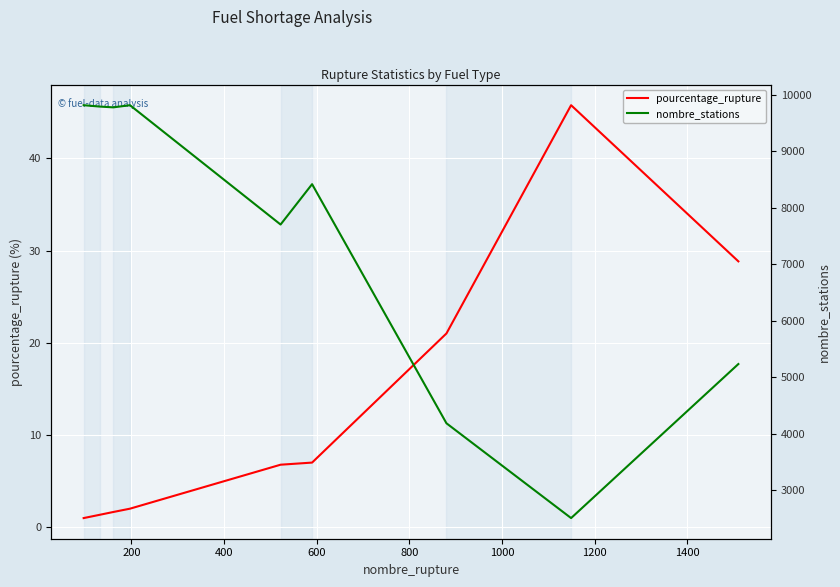

What is the value of the pourcentage_rupture point at the 4th from the left?

2.0